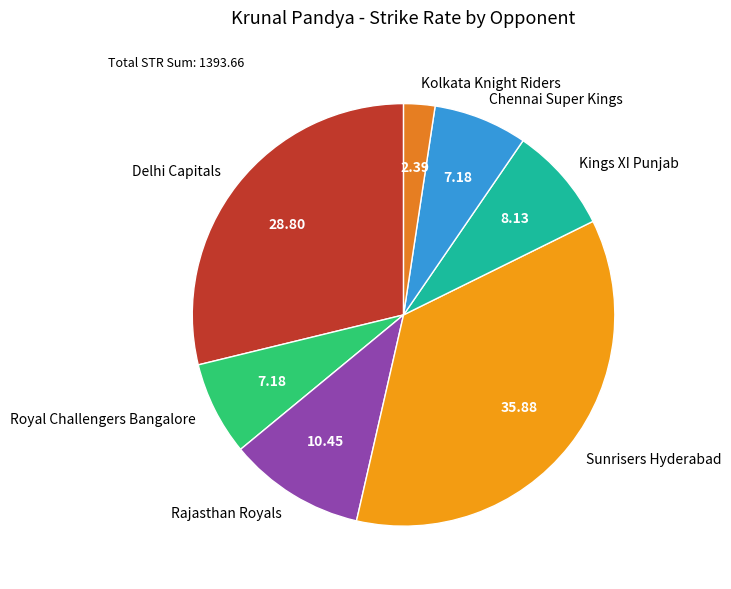

Does Chennai Super Kings account for over 50% of the chart?

No